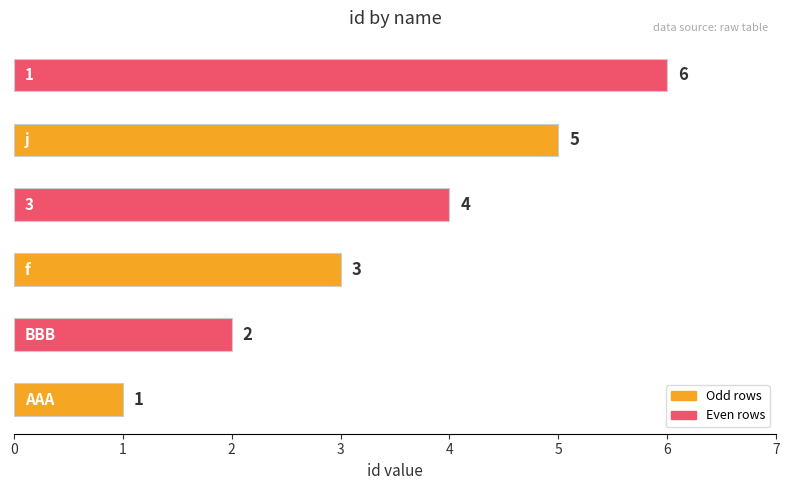

What is the difference between the maximum and minimum values?

5